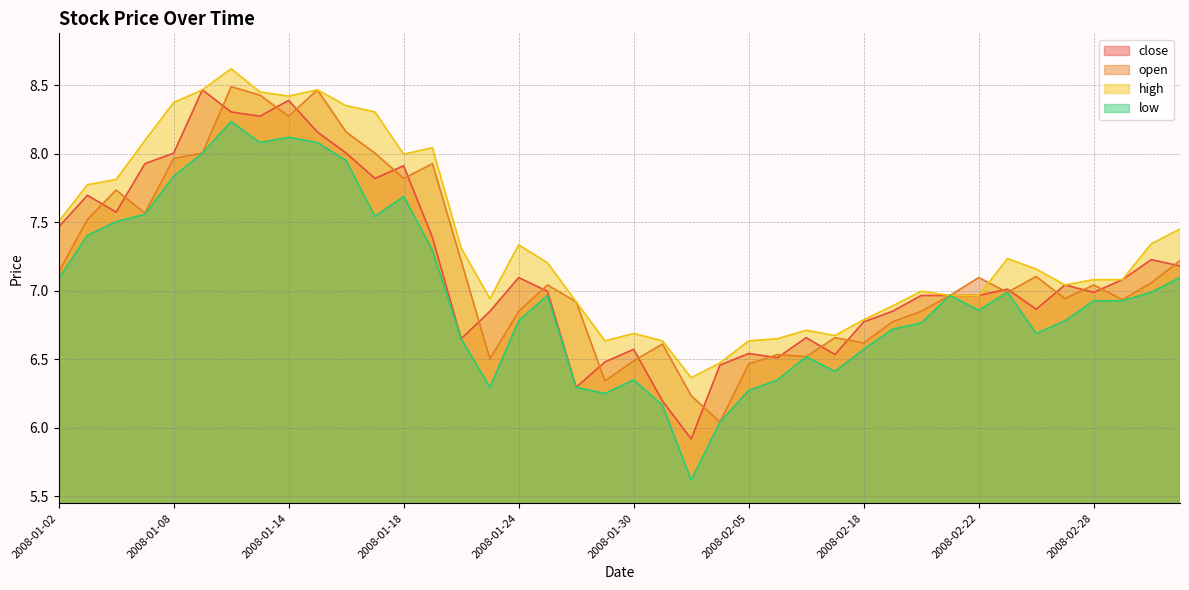

True or false: low and close cross at least once.

False